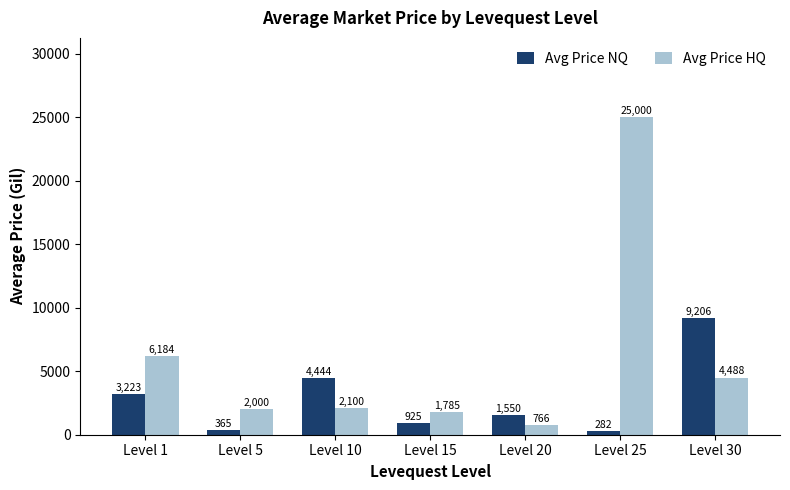

Where is Avg Price HQ nearest to the value 12883?

Level 1